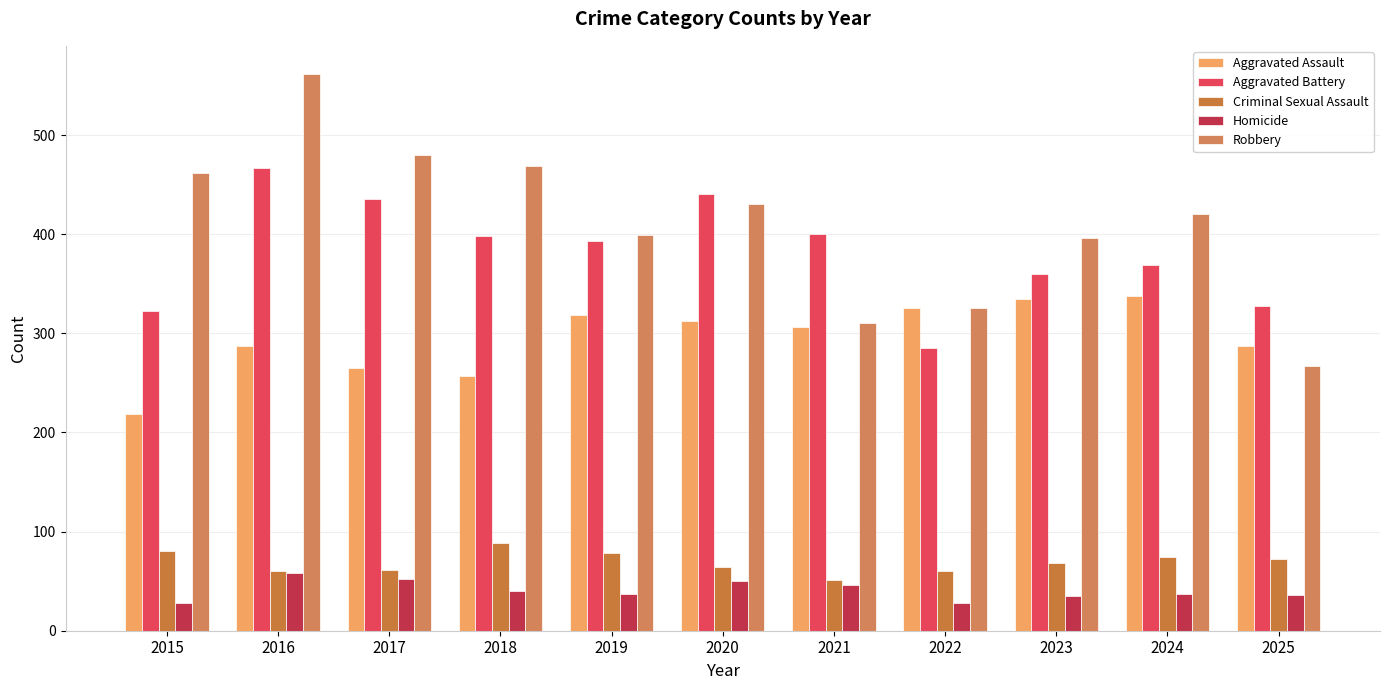

What is the difference between the Aggravated Assault values at 2018 and 2021?

49